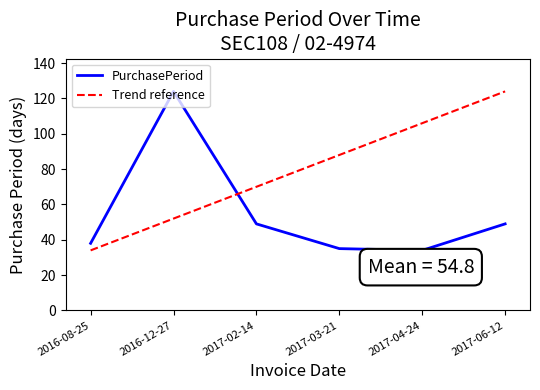

Approximately how many times larger is the value at 2016-08-25 compared to 2017-04-24?

1.1